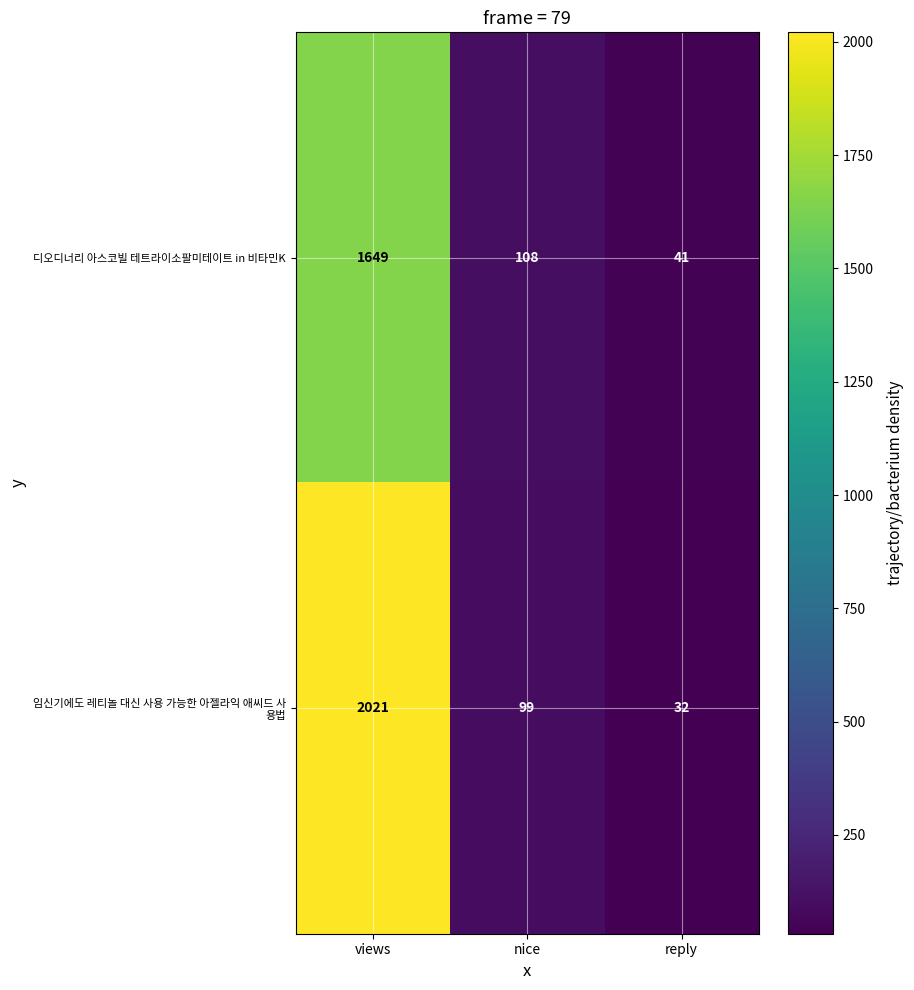

Where does the 디오디너리 아스코빌 테트라이소팔미테이트 in 비타민K series first go above 108?

views